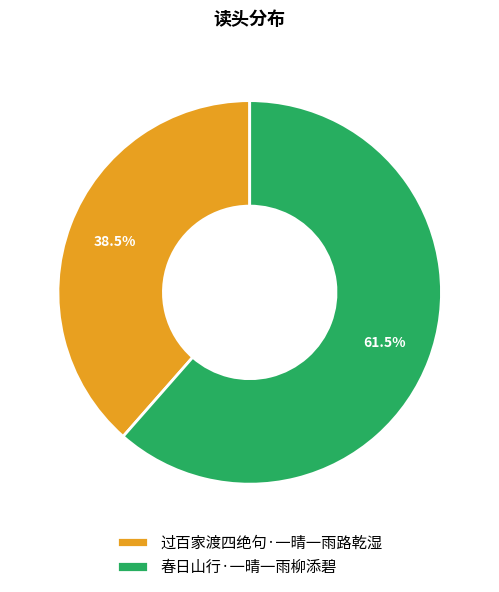

Count the number of slices in the pie.

2